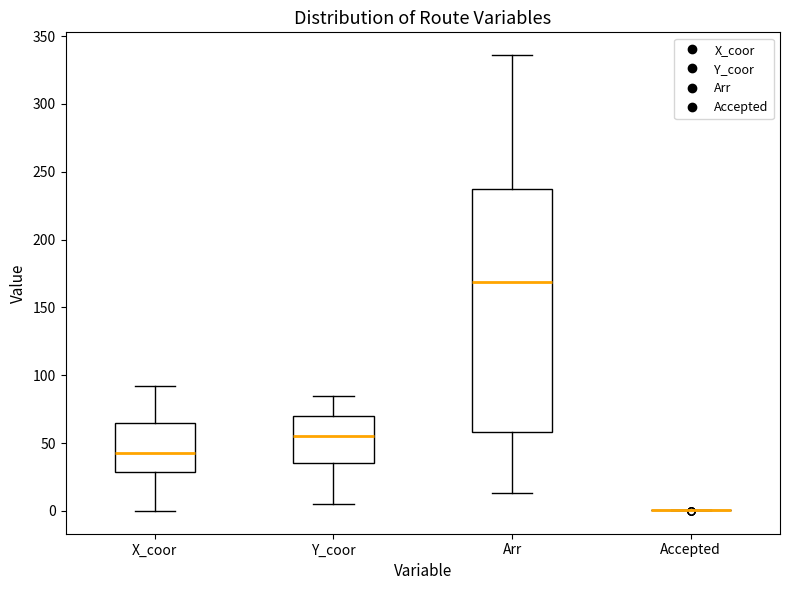

Reading left to right, read every box against the y-axis: the position of its median line, the range the box covers, and the ends of its whiskers. The values are not printed on the chart, so give them approximately, as read against the axis.

X_coor: median 45, box 30 to 65, whiskers 0 to 90
Y_coor: median 55, box 35 to 70, whiskers 5 to 85
Arr: median 170, box 60 to 235, whiskers 15 to 335
Accepted: box collapsed to a line at 0, whiskers 0 to 0